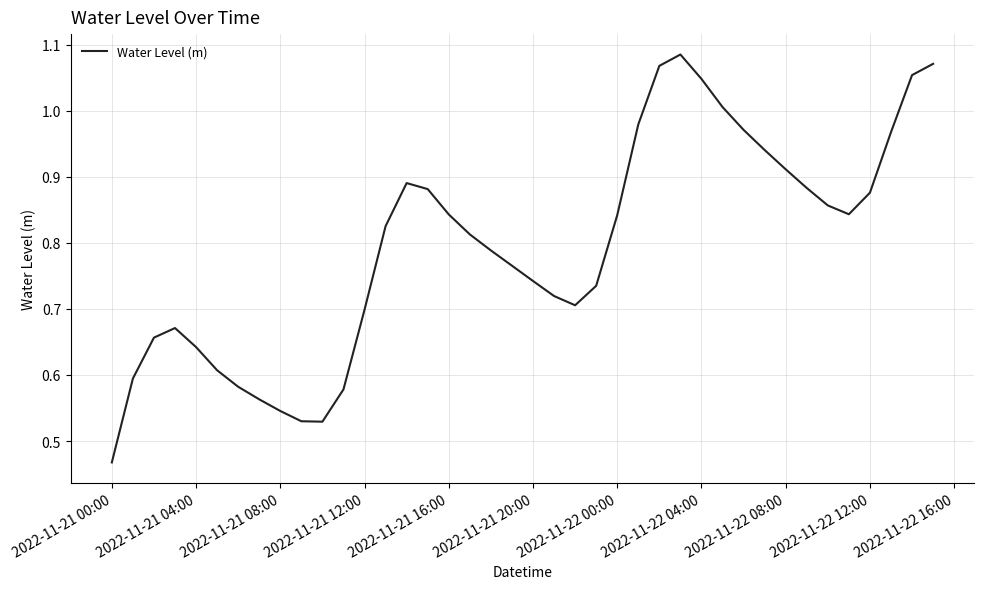

Count the number of categories in the chart.

40